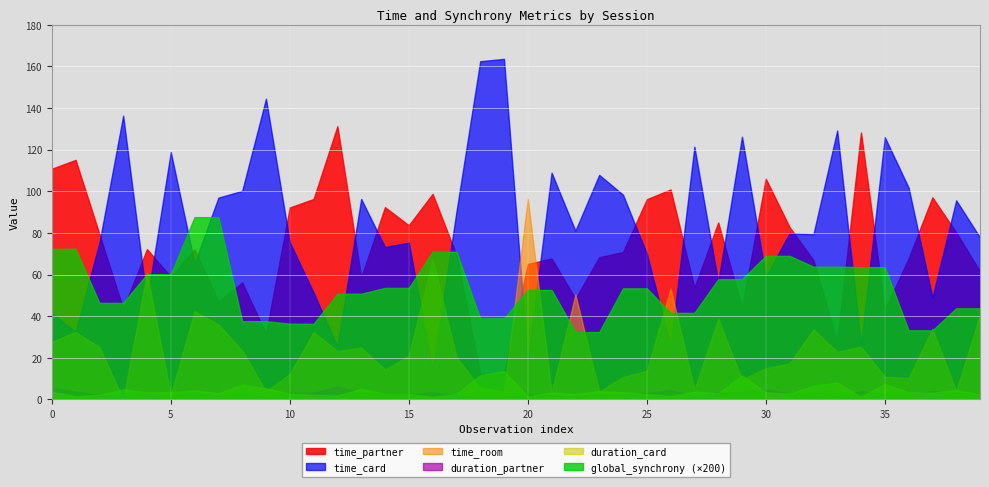

Which series has the widest spread of values?

time_card